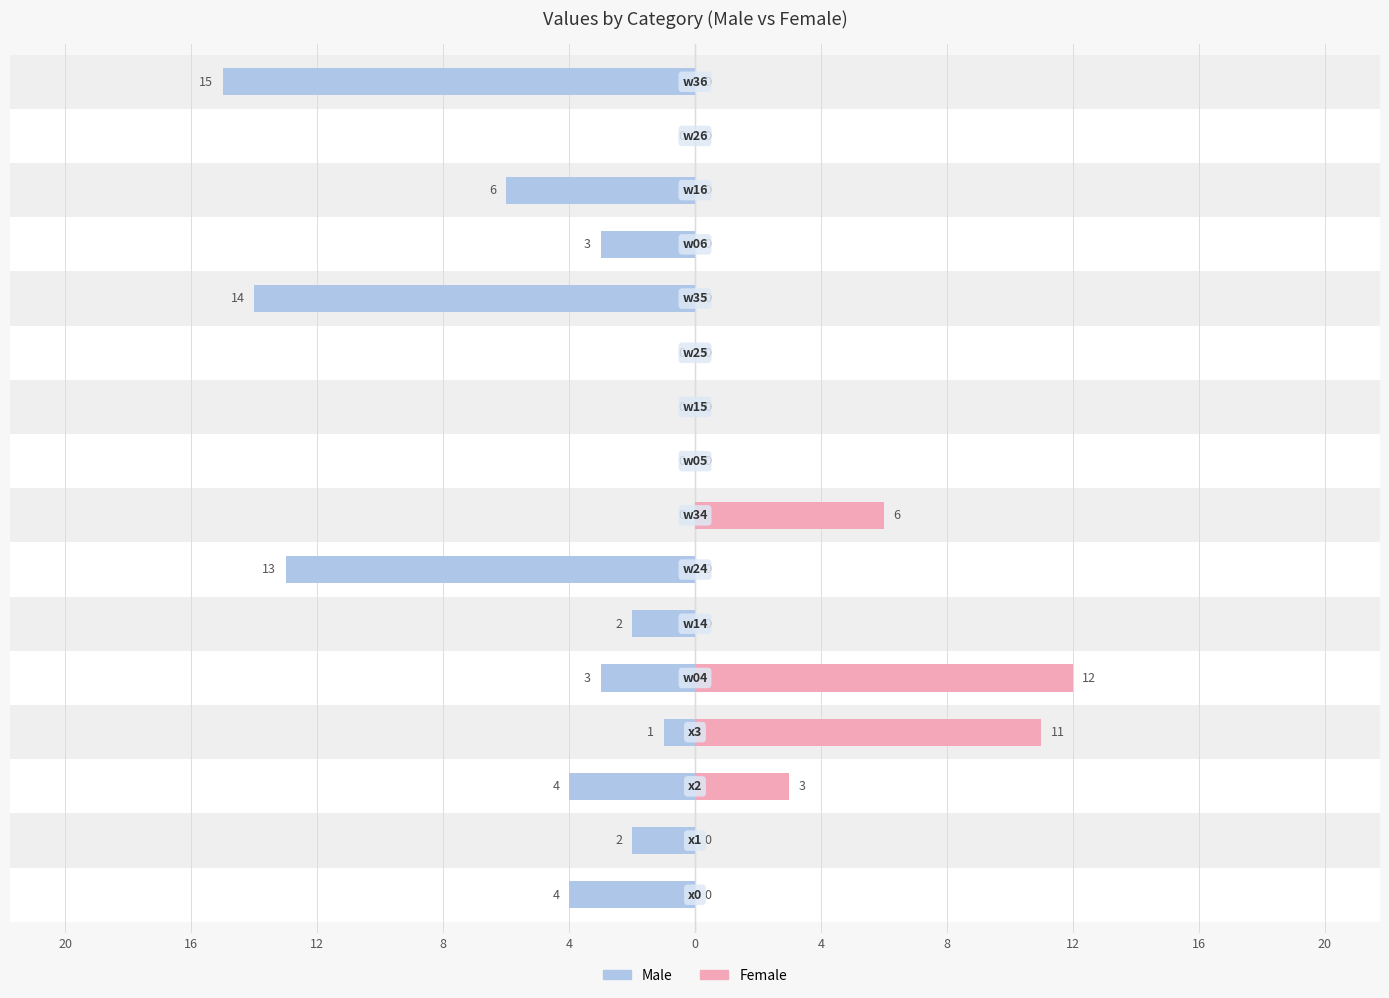

How many groups of bars are there?

16